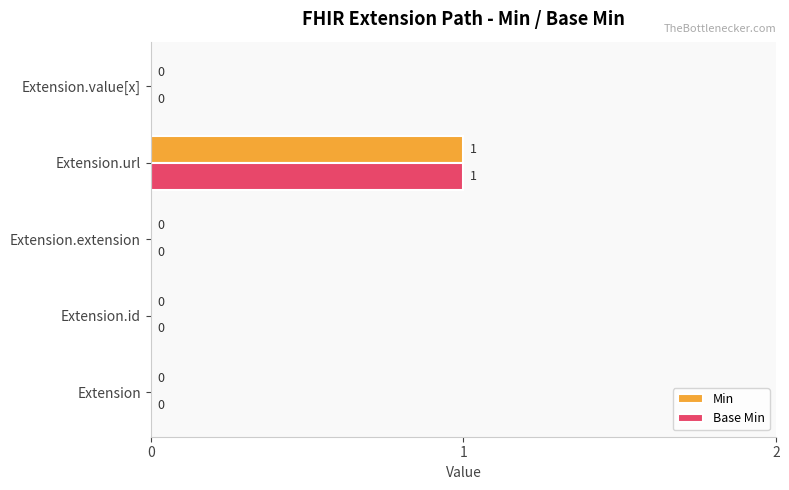

Which category has the highest value across all series?

Extension.url